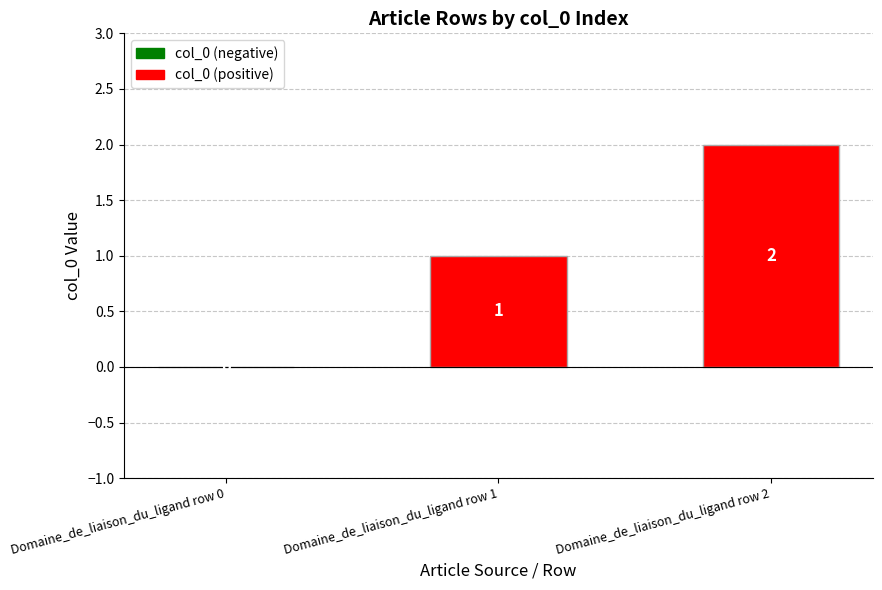

Reading left to right, transcribe all the data shown in this chart.

0	1	2